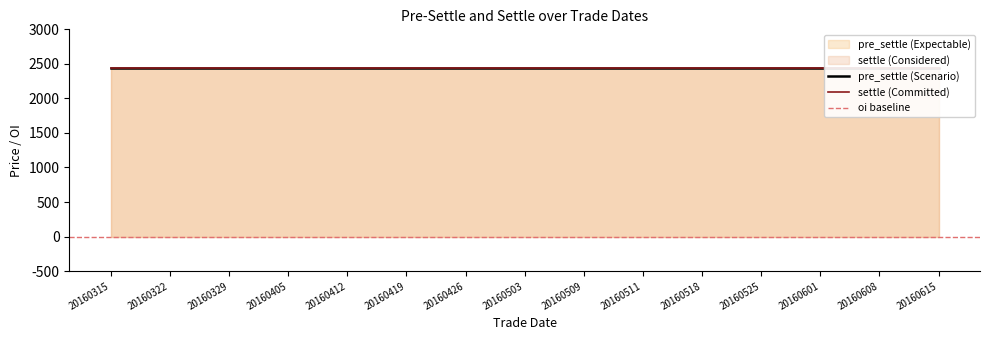

True or false: oi has more than 2 points higher than both neighbors.

False